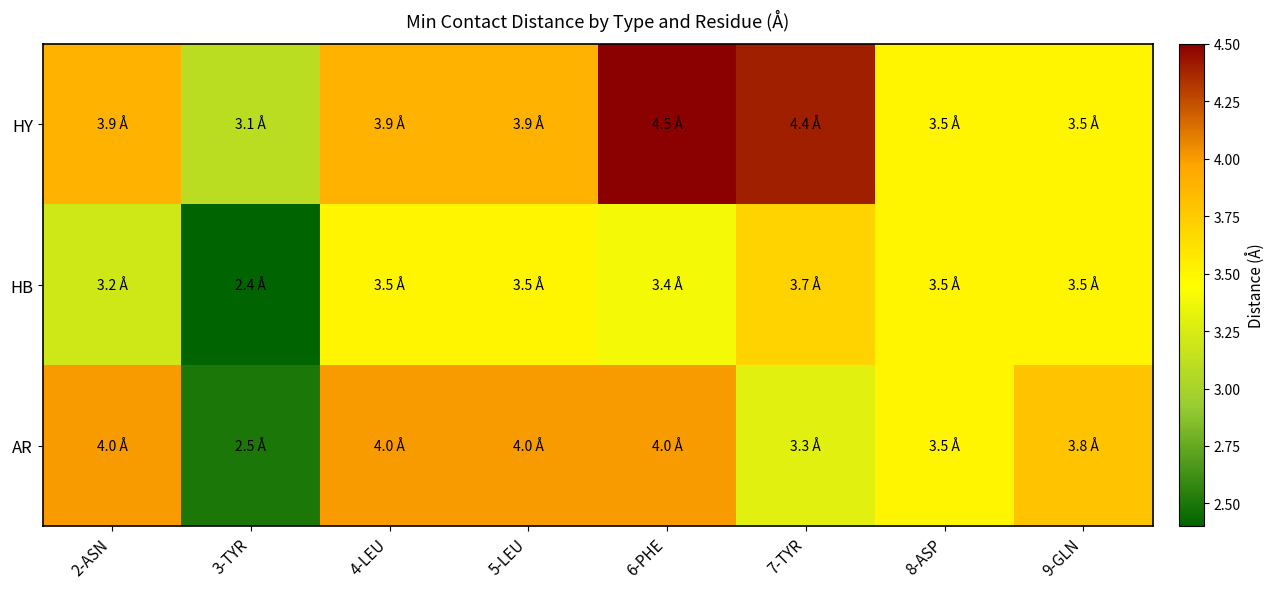

Rank the series at 3-TYR from lowest to highest value.

HB, AR, HY